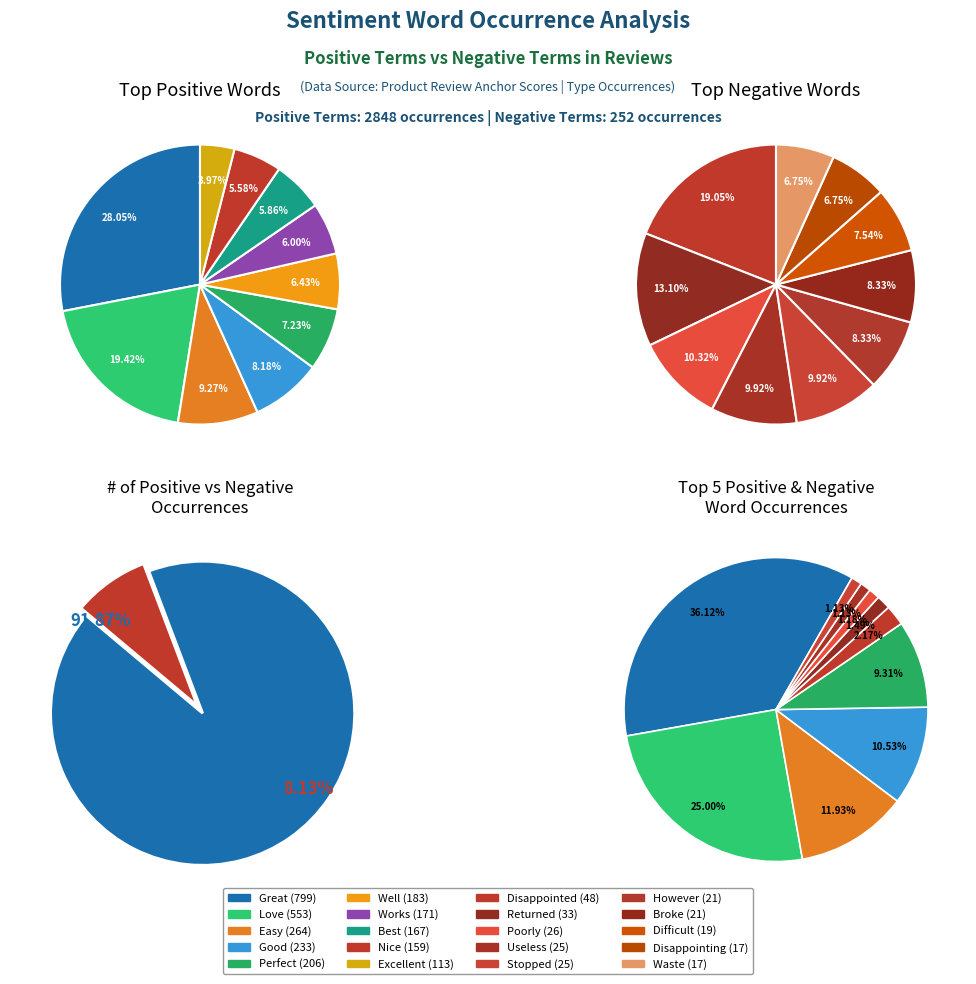

Rank the categories by value from lowest to highest.

excellent, nice, best, works, well, perfect, good, easy, love, great